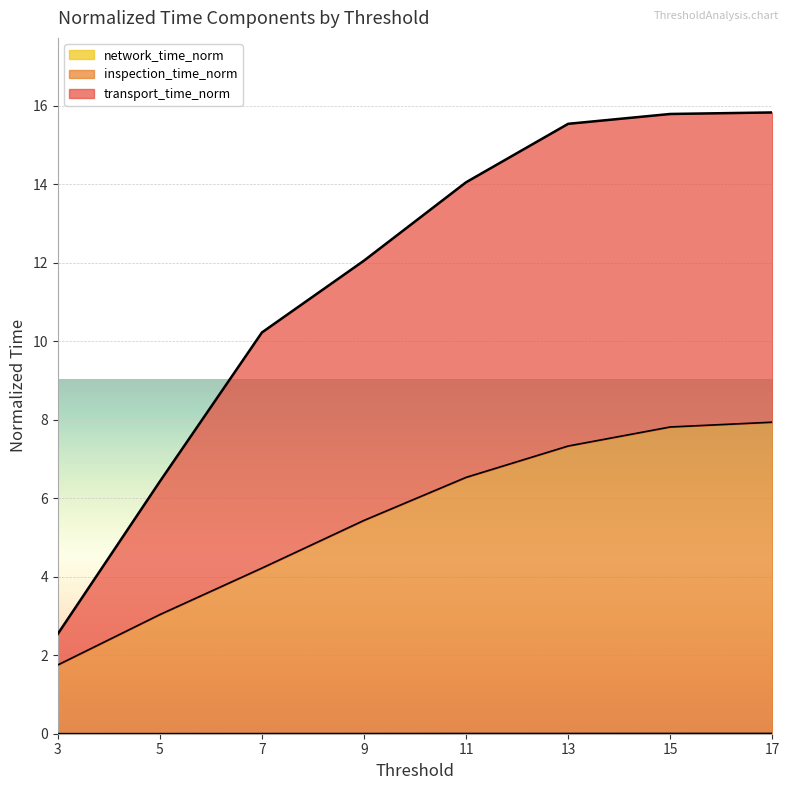

At which category is the sum across all series the highest?

17